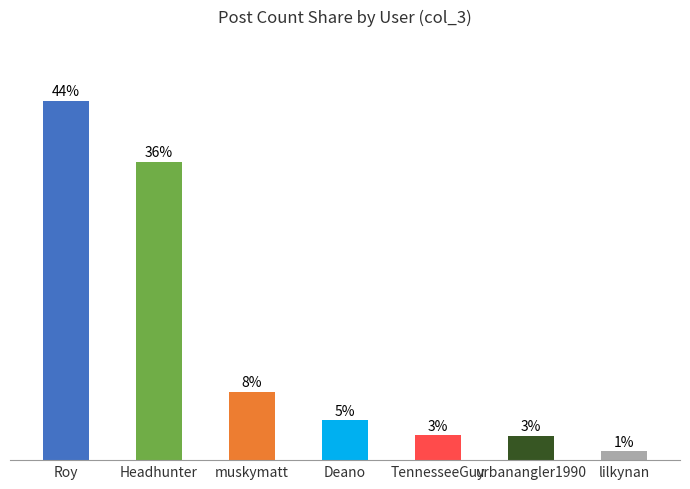

What is the sum of all values?

100.0